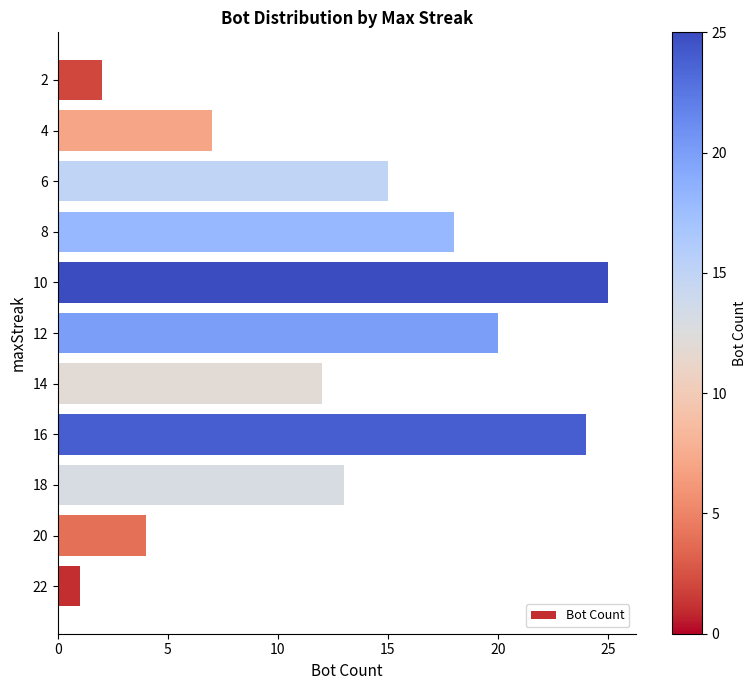

Are the bars horizontal?

Yes